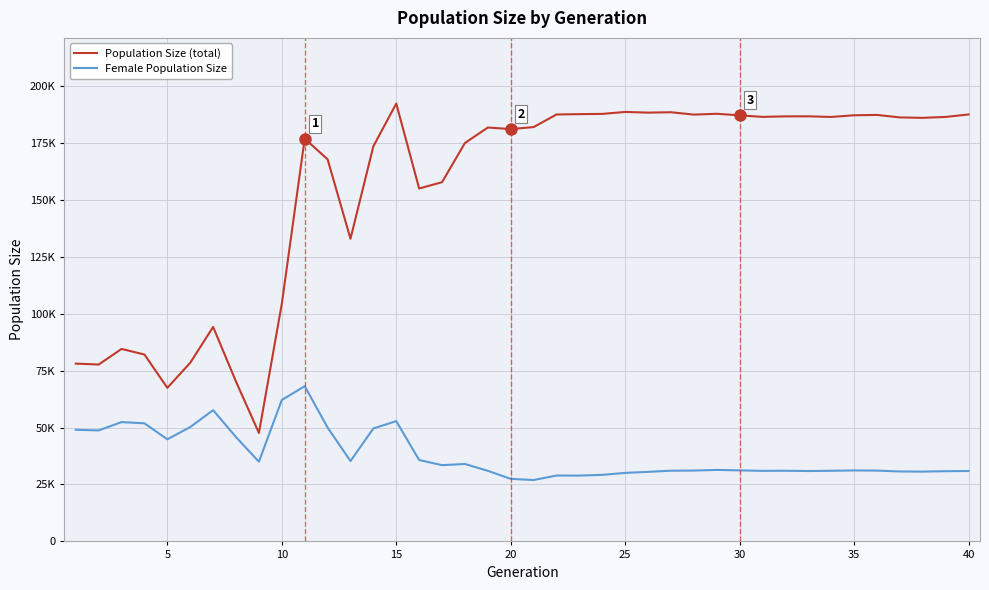

What are all the series names shown in the legend?

Population Size (total), Female Population Size